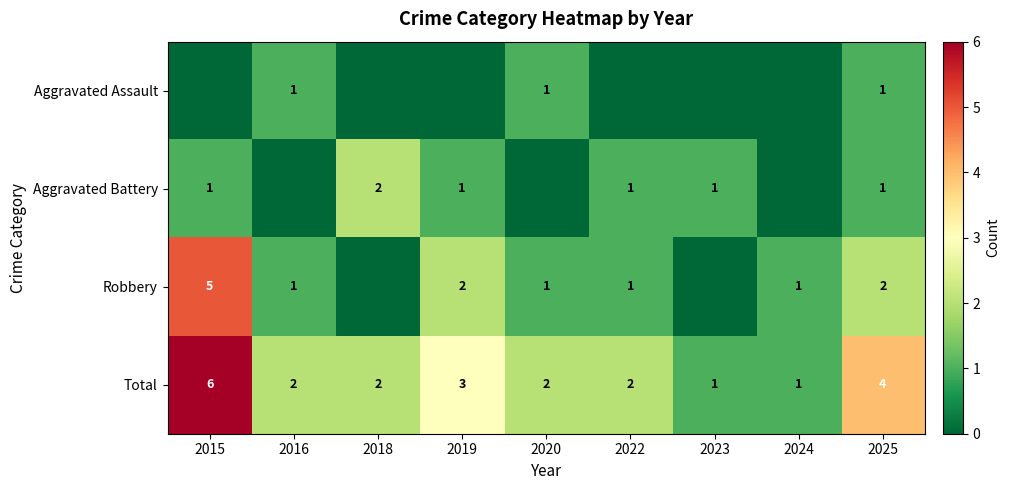

Where is Total nearest to the value 3?

2019